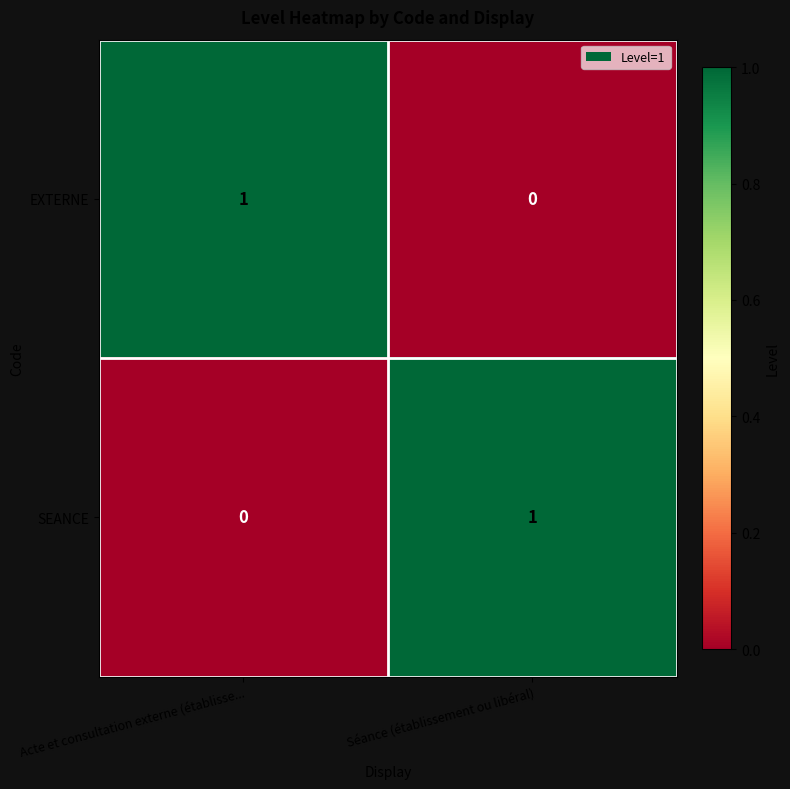

At which label is EXTERNE closest to 0?

Séance (établissement ou libéral)